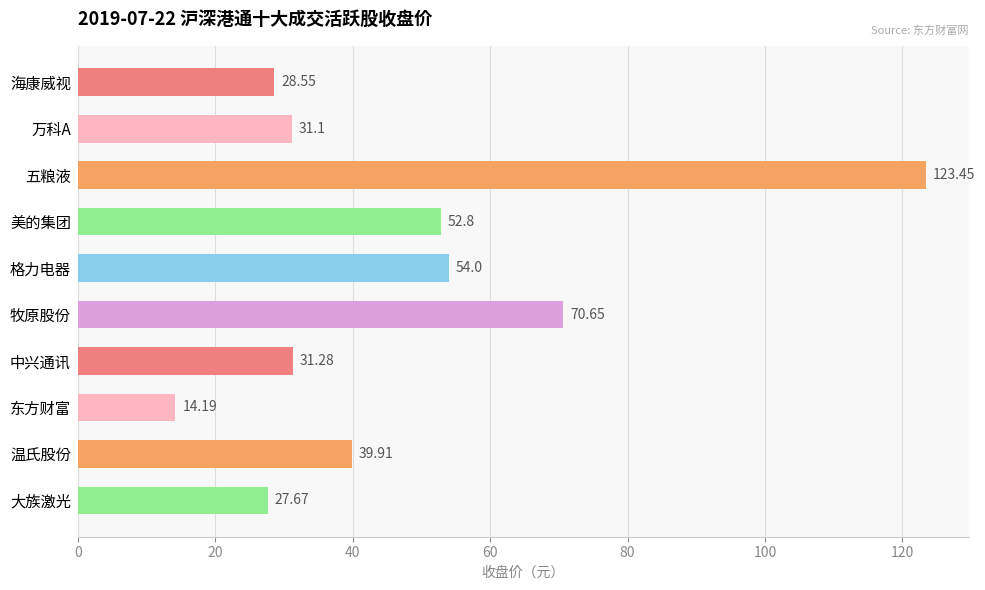

Rank the categories by value from highest to lowest.

五粮液, 牧原股份, 格力电器, 美的集团, 温氏股份, 中兴通讯, 万科A, 海康威视, 大族激光, 东方财富